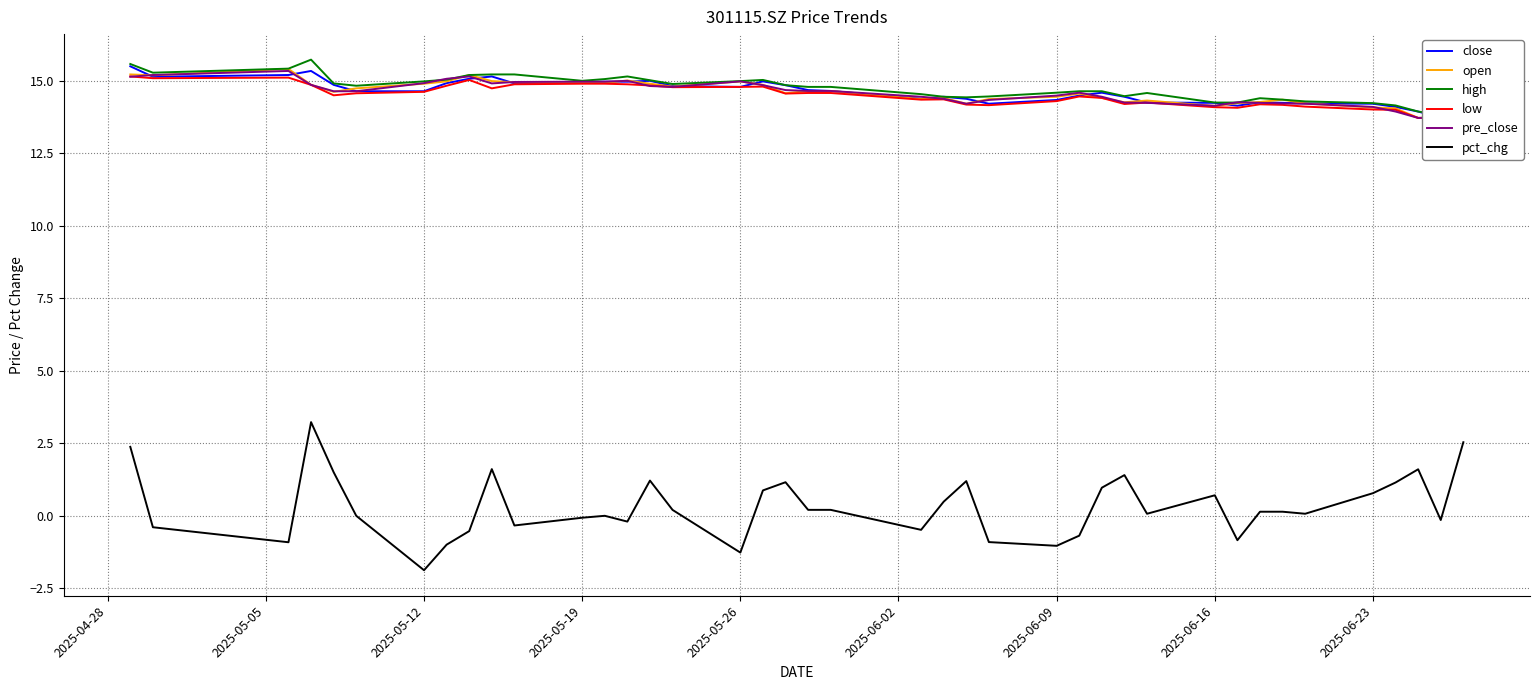

Is this an area chart (filled region under the line)?

No